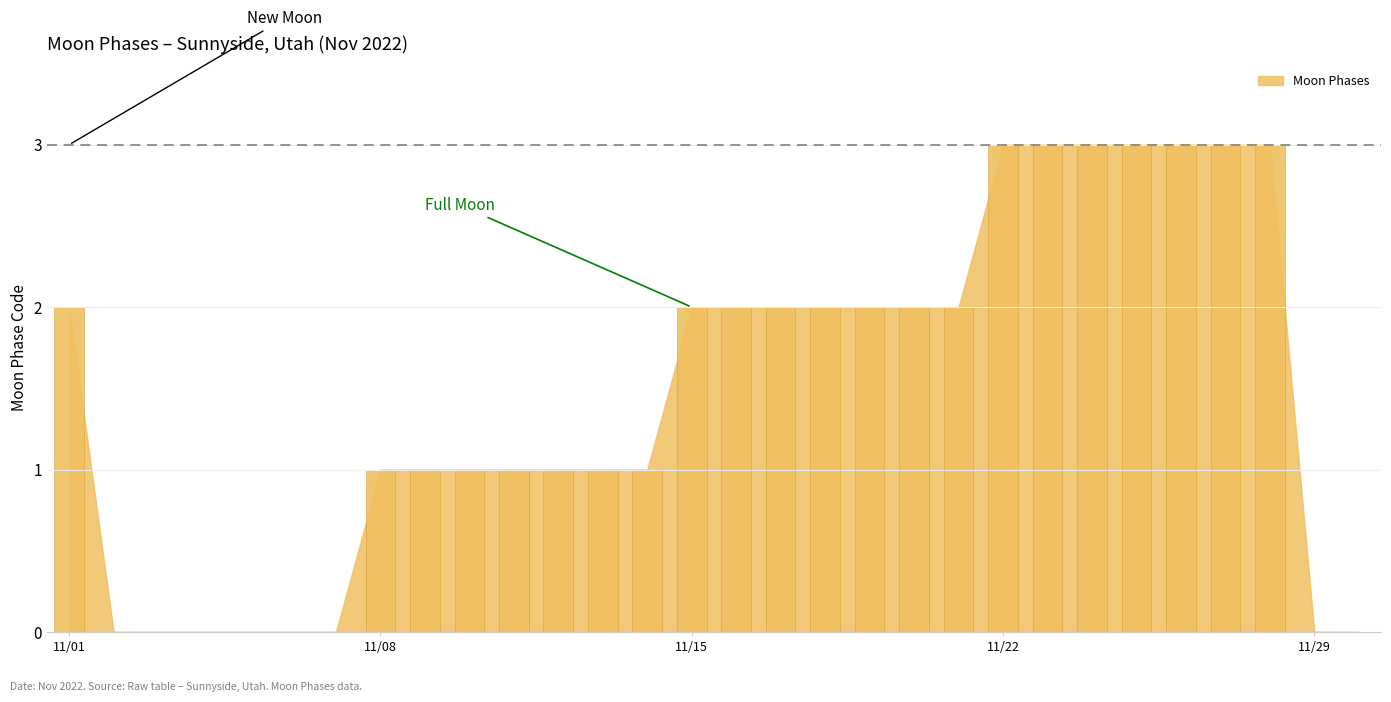

At which label is the value closest to 1?

2022-11-08